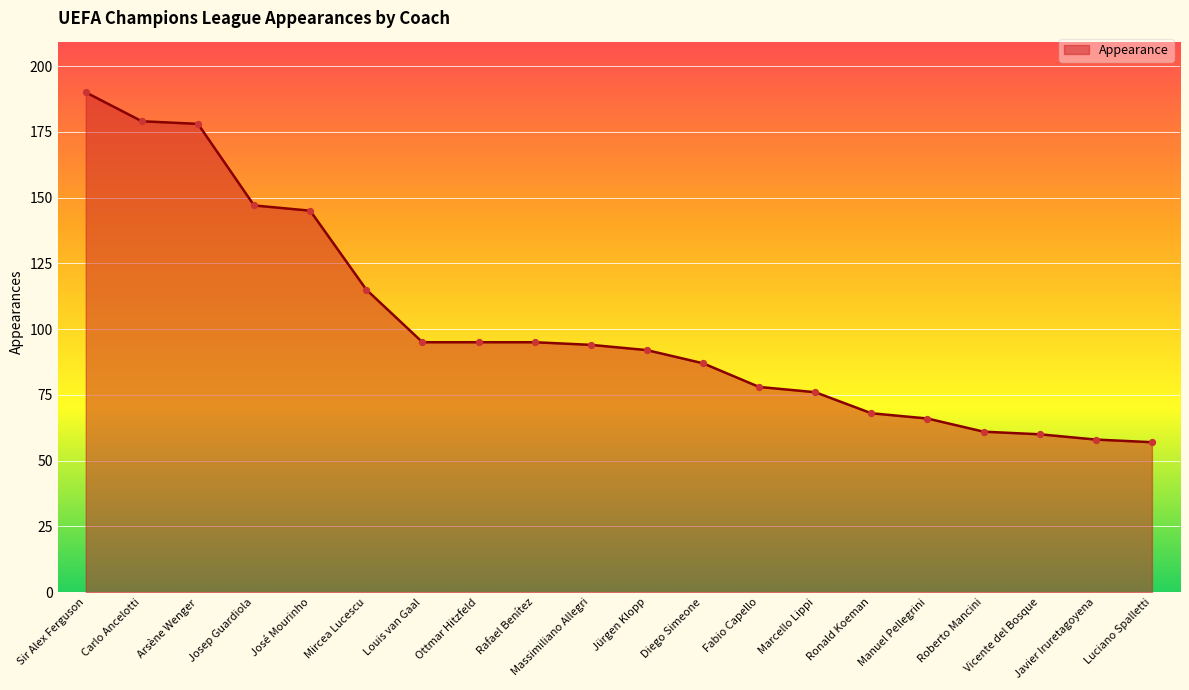

Which has a higher value, Massimiliano Allegri or Ronald Koeman?

Massimiliano Allegri